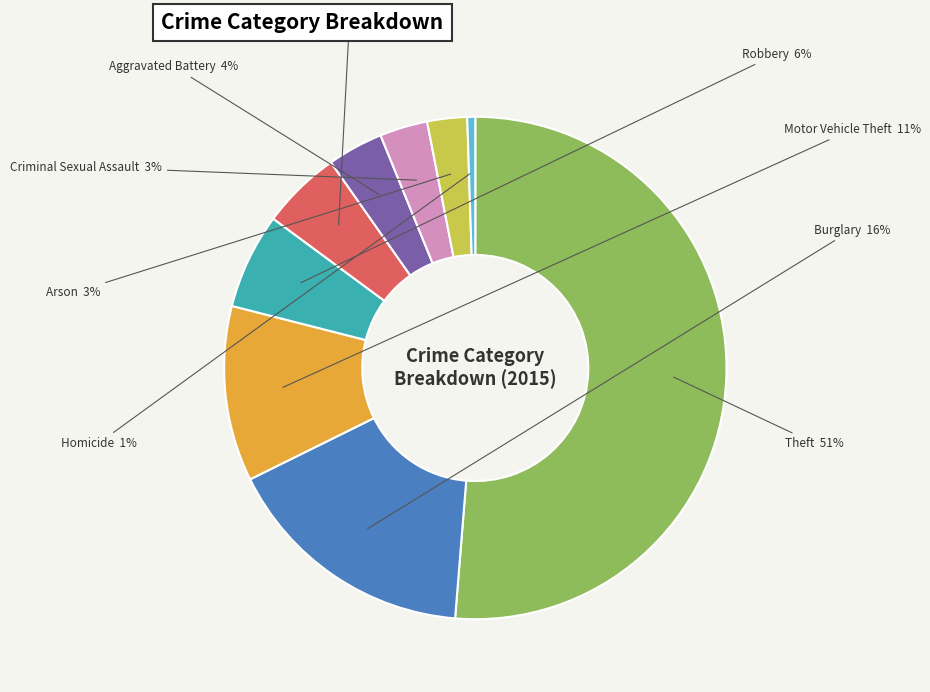

Is there any slice that represents more than half of the pie?

Yes